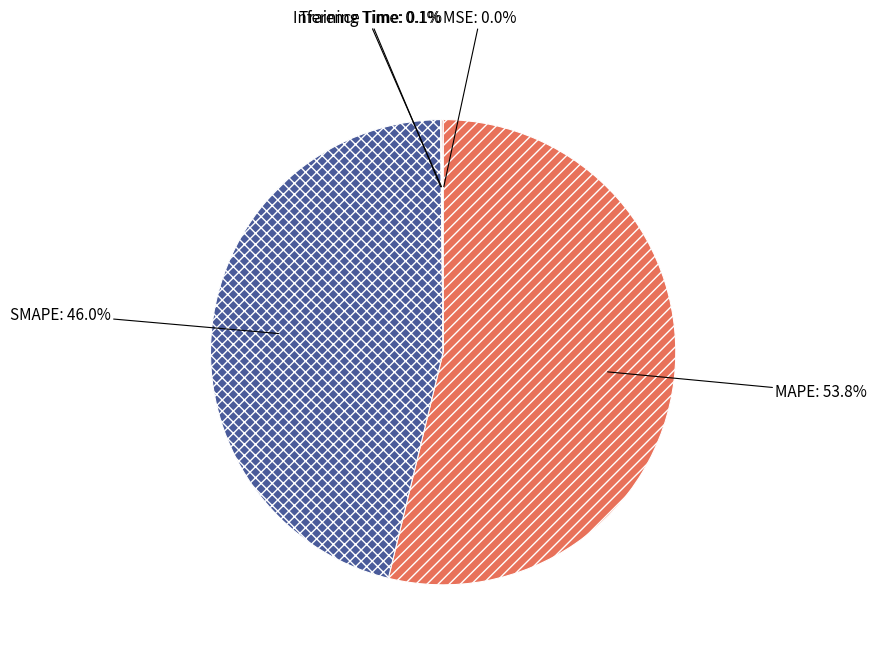

Is there any slice that represents more than half of the pie?

Yes